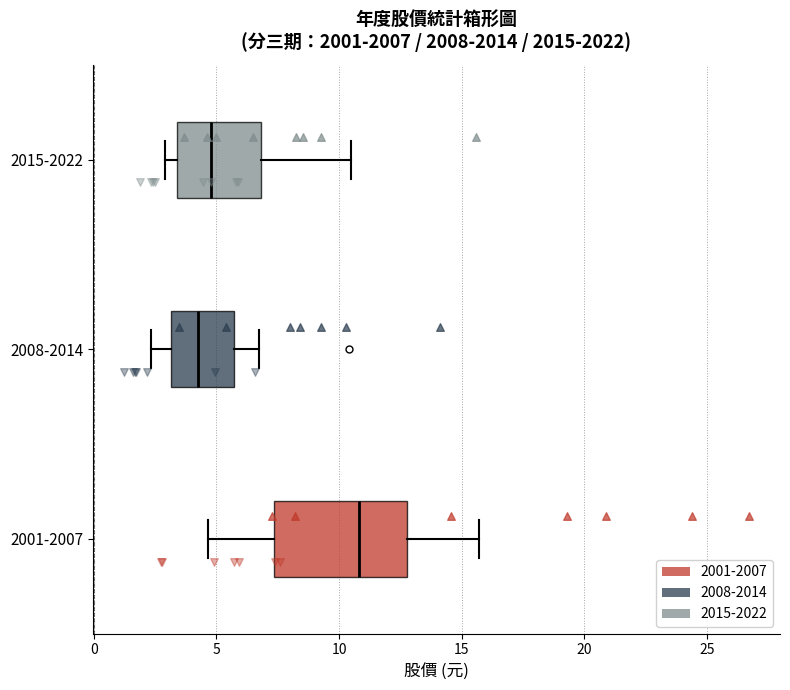

Where does the left whisker of the box for 2001-2007 end on the x-axis? The values are not printed on the chart, so give them approximately, as read against the axis.

4.5